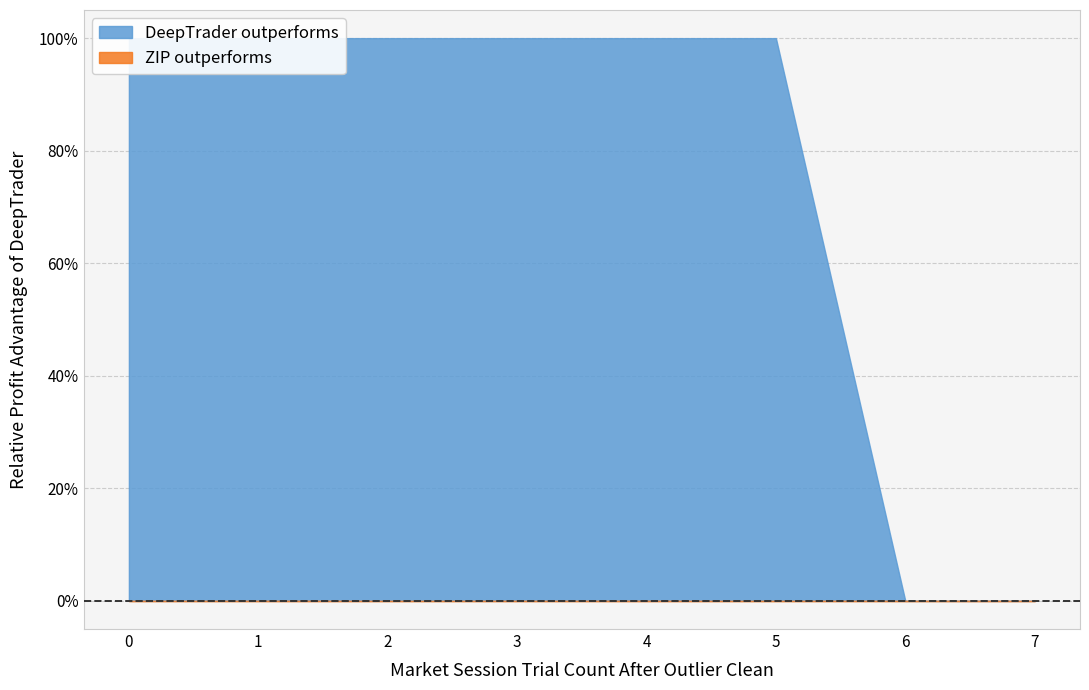

True or false: n_e_electrons_m3 and y_exc_a intersect in this chart.

False